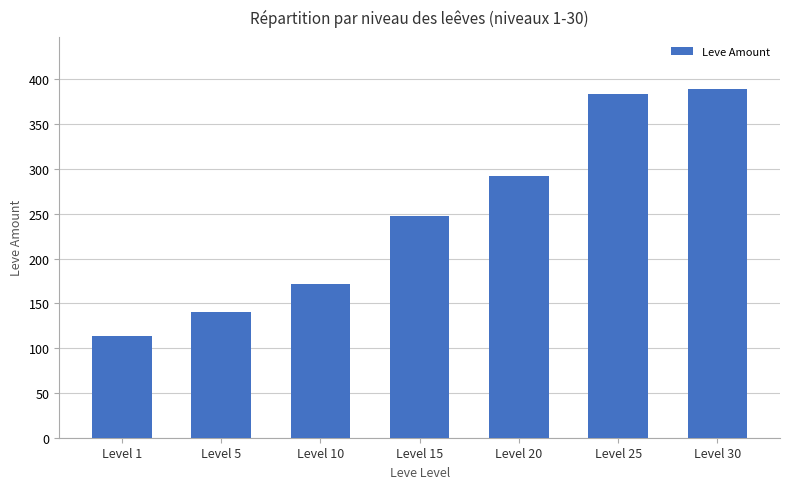

Which category has the lowest value across all series?

Level 1